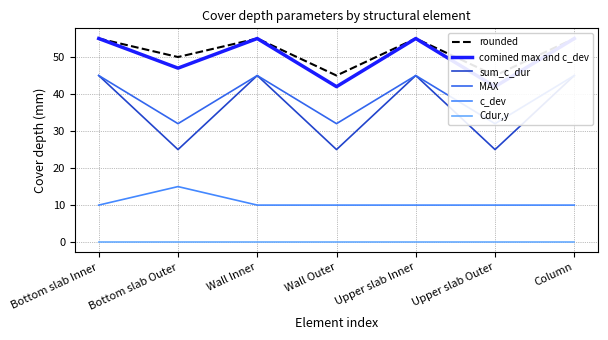

Between Column and Wall Inner, which is larger?

Column